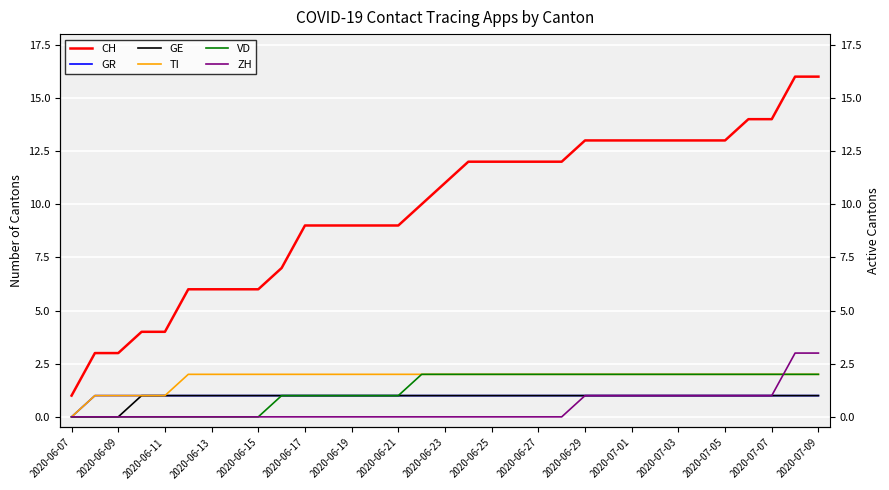

Which category has the highest value in the GR series?

2020-06-09